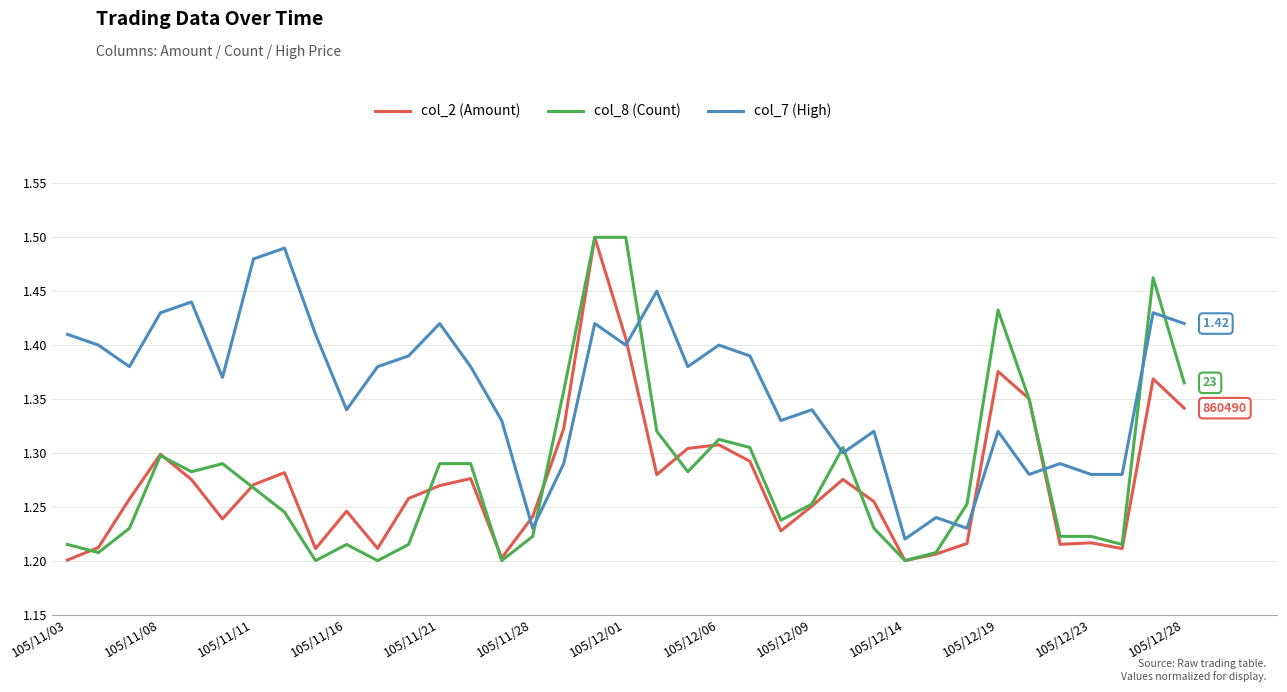

Which series has the largest total across all categories?

col_7 (High)